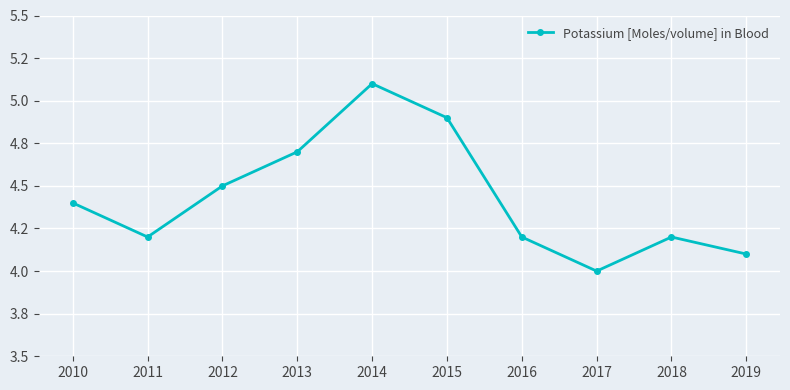

Does the chart have visible grid lines?

Yes